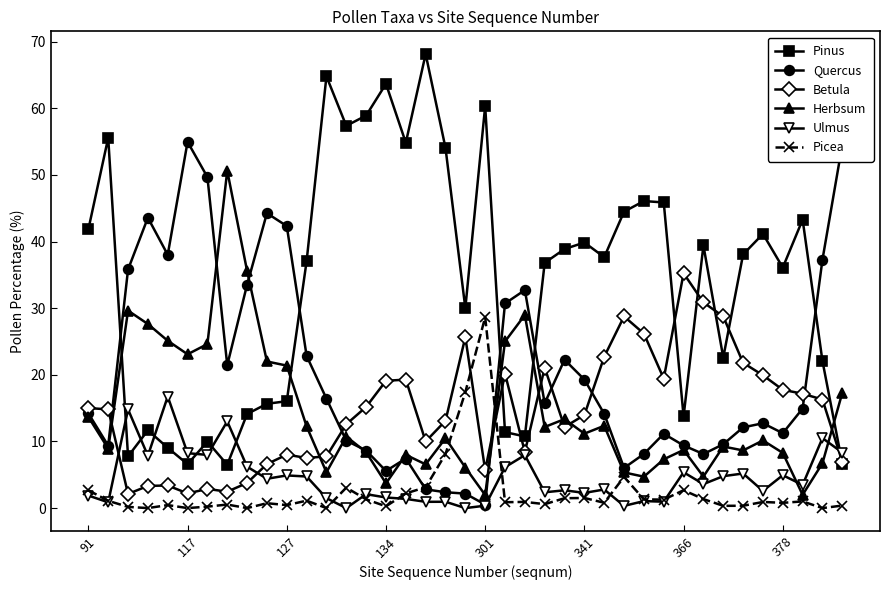

What is the value of the Pinus point at the 11th from the left?

16.0